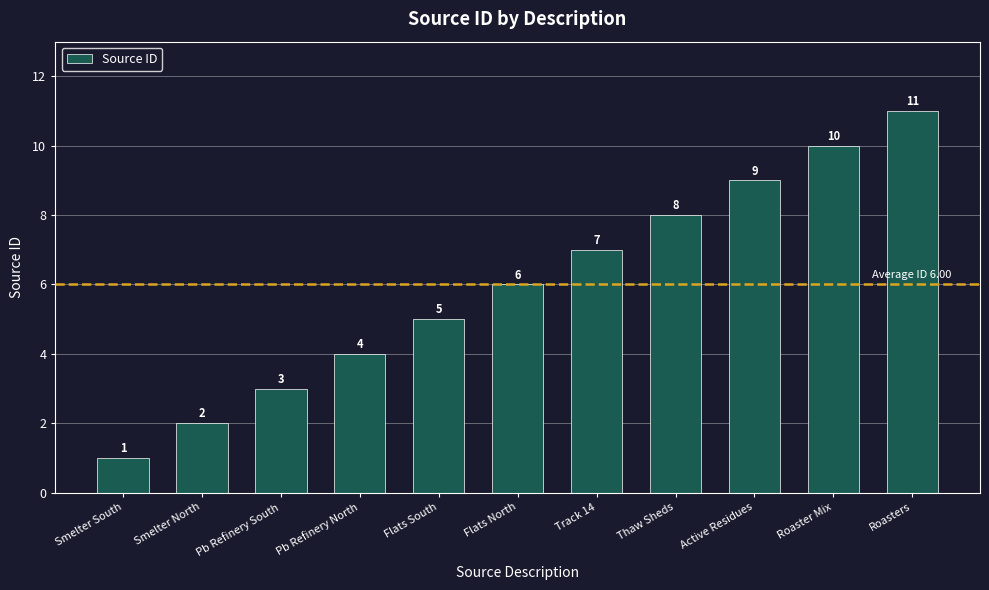

Are the bars grouped side by side (vs. stacked)?

No